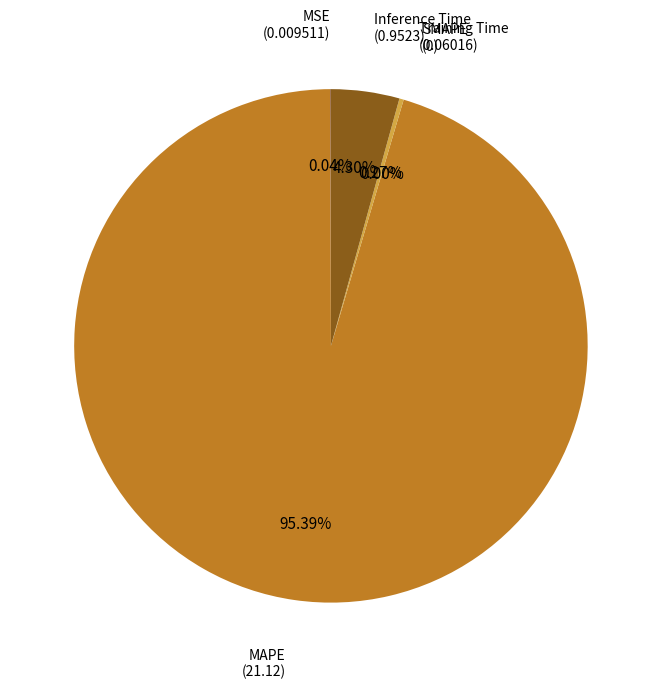

Rank the categories by value from lowest to highest.

SMAPE, MSE, Training Time, Inference Time, MAPE